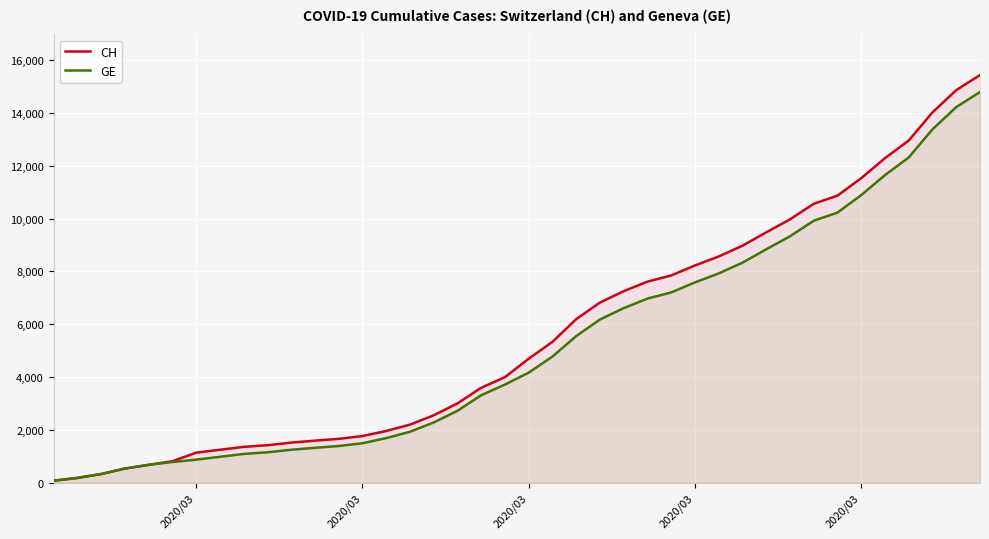

What is the sum of all GE values?

208503